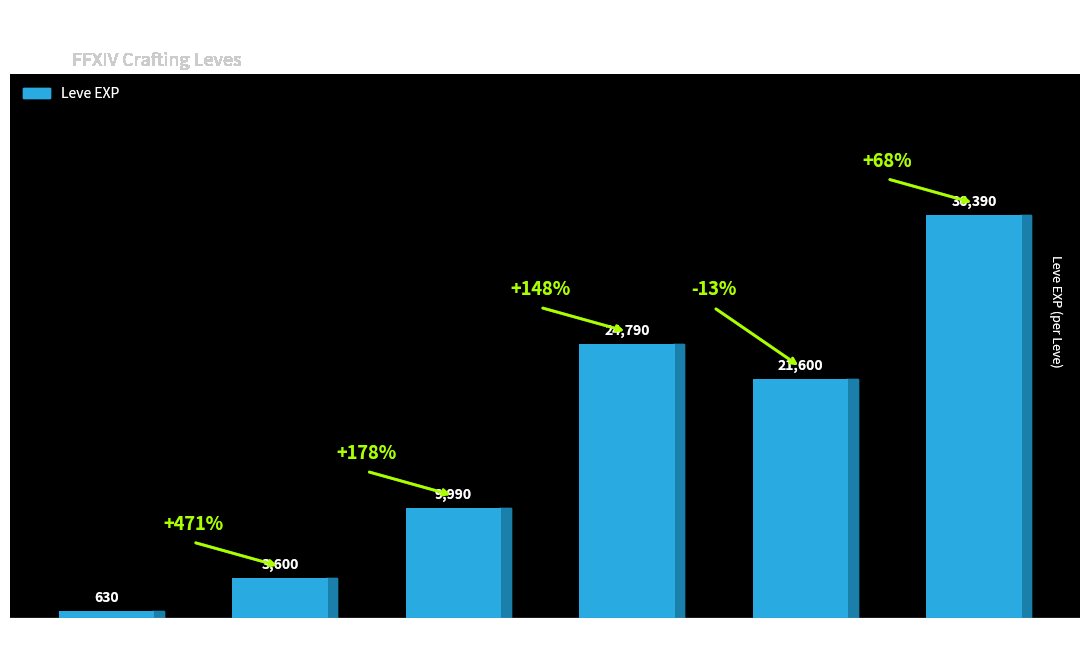

What is the maximum value shown in the chart?

36390